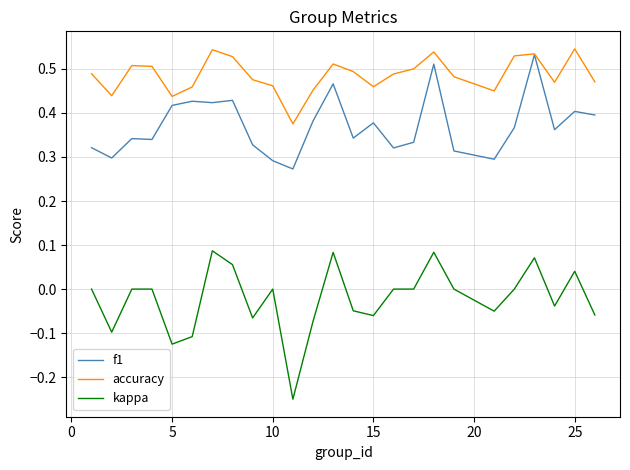

What is the difference between the second highest and second lowest values in the f1 series?

0.2